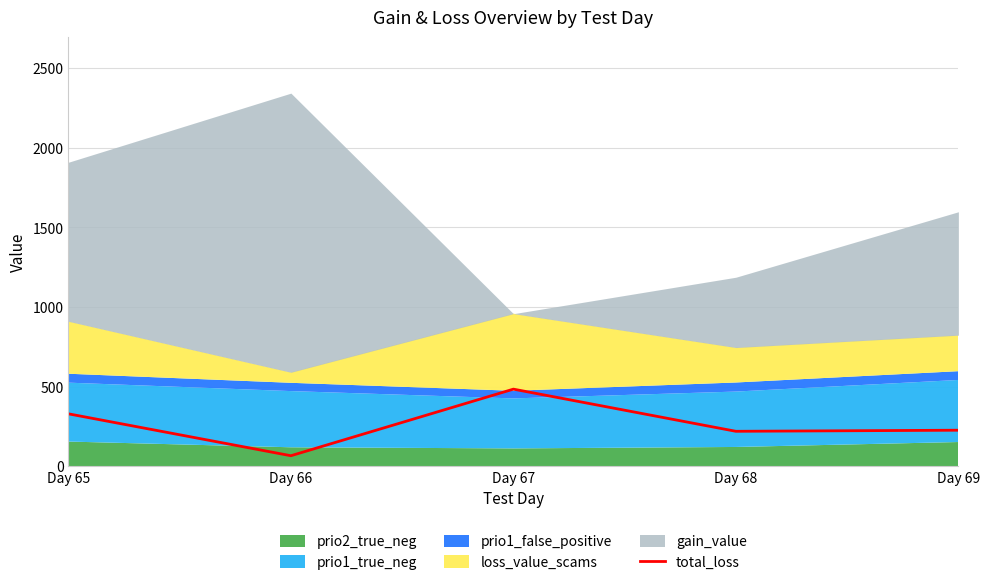

What is the highest value of the total_loss series?

484.2